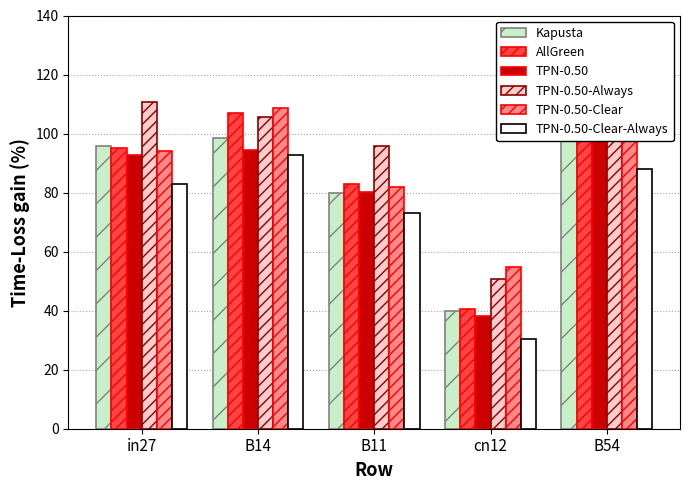

Is the value of TPN-0.50-Clear at cn12 greater than the value of Kapusta at B54?

No